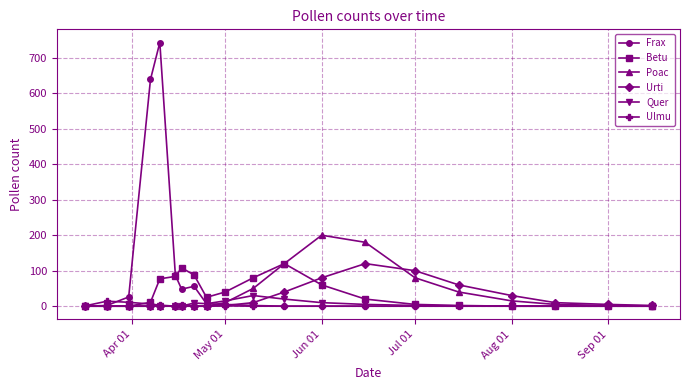

What is the value of the Poac point at the 11th from the left?

50